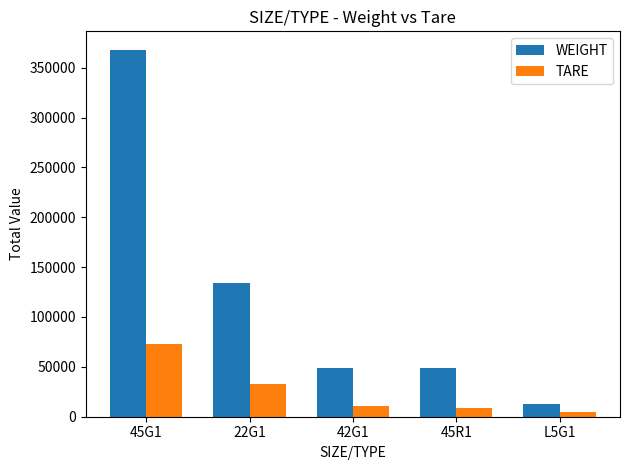

True or false: WEIGHT has a value of 13200.0 at L5G1.

True